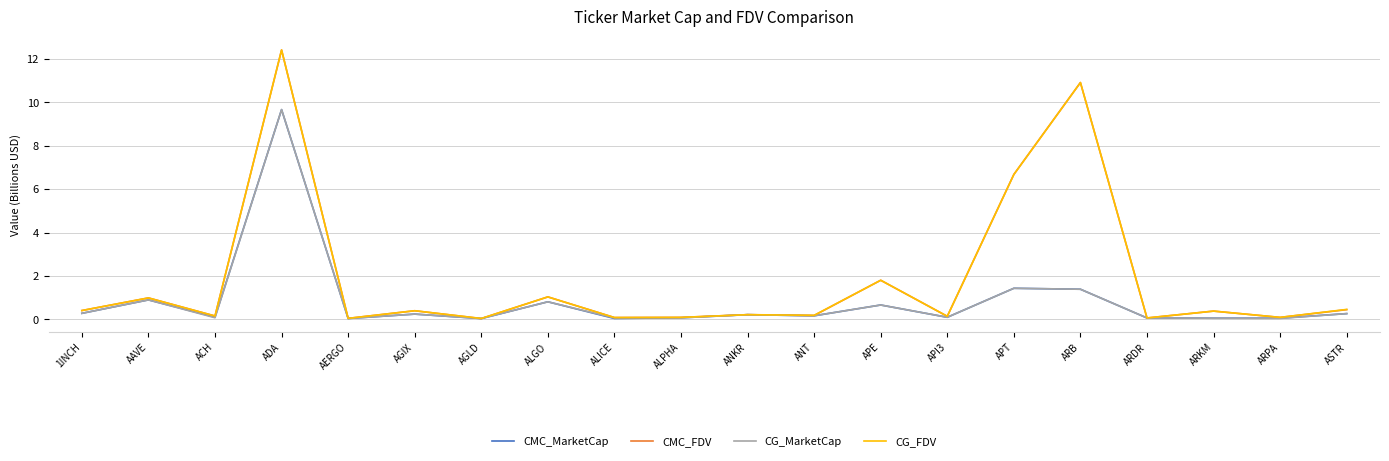

How many interior local peaks does the CG_MarketCap series have?

7